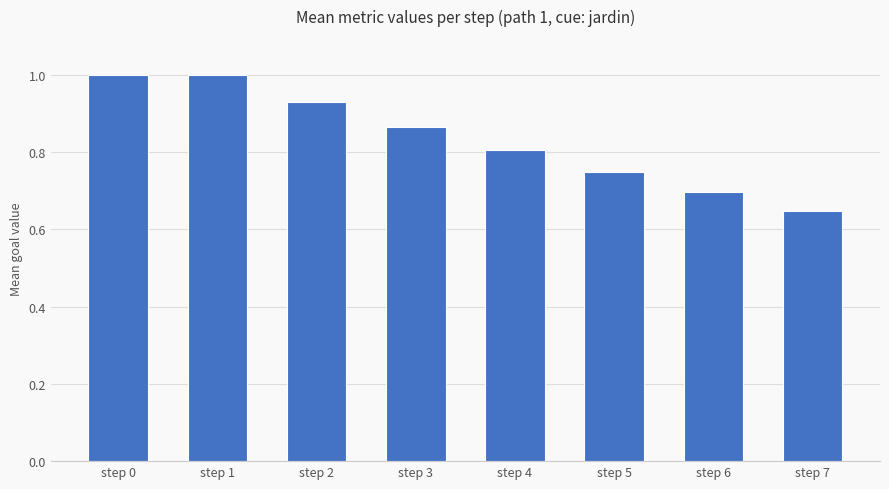

Where is the data nearest to the value 0?

step 7